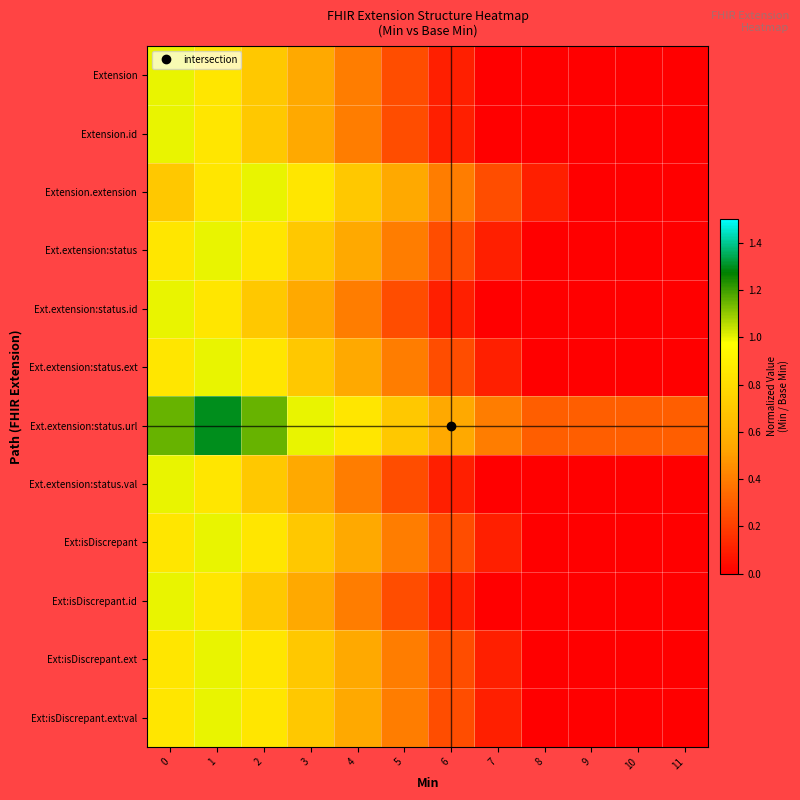

Reading left to right, transcribe all the data shown in this chart.

Extension: 0=1.0	1=0.8	2=0.7	3=0.6	4=0.4	5=0.2	6=0.1	7=0.0	8=0.0	9=0.0	10=0.0	11=0.0
Extension.id: 0=1.0	1=0.8	2=0.7	3=0.6	4=0.4	5=0.2	6=0.1	7=0.0	8=0.0	9=0.0	10=0.0	11=0.0
Extension.extension: 0=0.7	1=0.8	2=1.0	3=0.8	4=0.7	5=0.6	6=0.4	7=0.2	8=0.1	9=0.0	10=0.0	11=0.0
Ext.extension:status: 0=0.8	1=1.0	2=0.8	3=0.7	4=0.6	5=0.4	6=0.2	7=0.1	8=0.0	9=0.0	10=0.0	11=0.0
Ext.extension:status.id: 0=1.0	1=0.8	2=0.7	3=0.6	4=0.4	5=0.2	6=0.1	7=0.0	8=0.0	9=0.0	10=0.0	11=0.0
Ext.extension:status.ext: 0=0.8	1=1.0	2=0.8	3=0.7	4=0.6	5=0.4	6=0.2	7=0.1	8=0.0	9=0.0	10=0.0	11=0.0
Ext.extension:status.url: 0=1.1	1=1.3	2=1.1	3=1.0	4=0.9	5=0.7	6=0.6	7=0.4	8=0.3	9=0.3	10=0.3	11=0.3
Ext.extension:status.val: 0=1.0	1=0.8	2=0.7	3=0.6	4=0.4	5=0.2	6=0.1	7=0.0	8=0.0	9=0.0	10=0.0	11=0.0
Ext:isDiscrepant: 0=0.8	1=1.0	2=0.8	3=0.7	4=0.6	5=0.4	6=0.2	7=0.1	8=0.0	9=0.0	10=0.0	11=0.0
Ext:isDiscrepant.id: 0=1.0	1=0.8	2=0.7	3=0.6	4=0.4	5=0.2	6=0.1	7=0.0	8=0.0	9=0.0	10=0.0	11=0.0
Ext:isDiscrepant.ext: 0=0.8	1=1.0	2=0.8	3=0.7	4=0.6	5=0.4	6=0.2	7=0.1	8=0.0	9=0.0	10=0.0	11=0.0
Ext:isDiscrepant.ext:val: 0=0.8	1=1.0	2=0.8	3=0.7	4=0.6	5=0.4	6=0.2	7=0.1	8=0.0	9=0.0	10=0.0	11=0.0